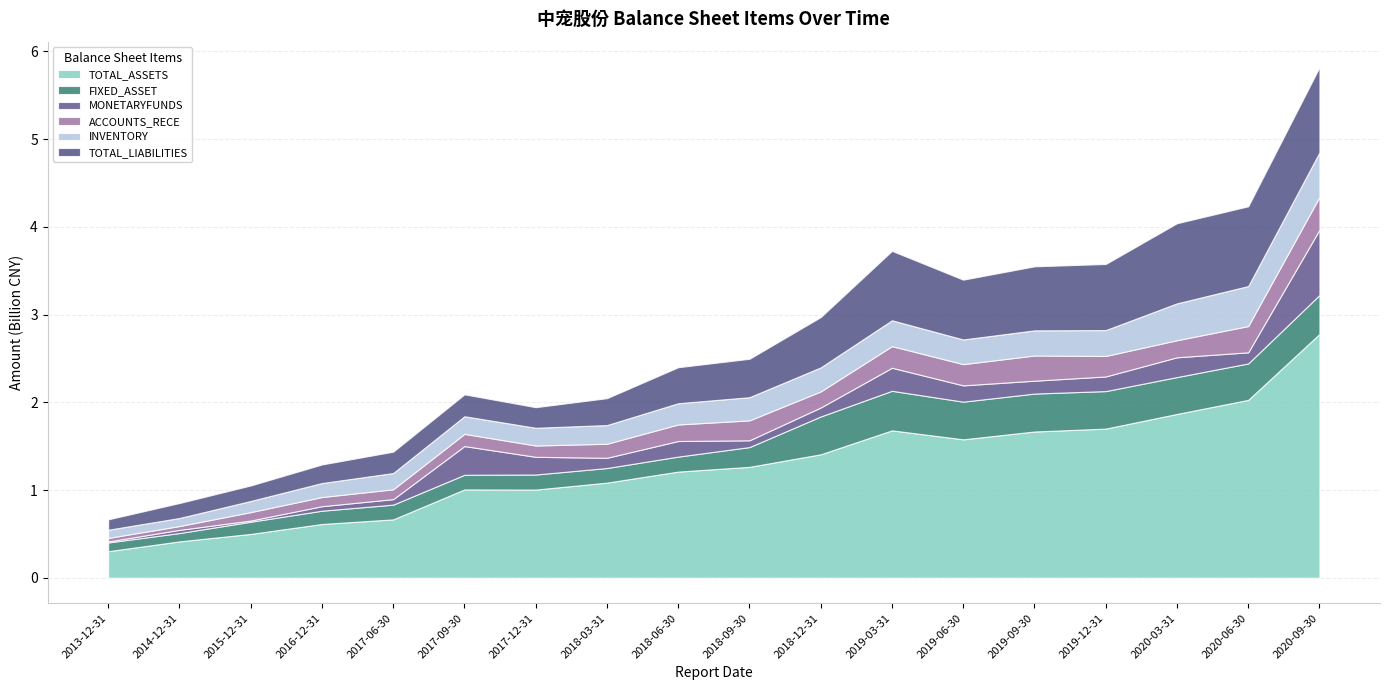

How many interior local valleys does the TOTAL_LIABILITIES series have?

3